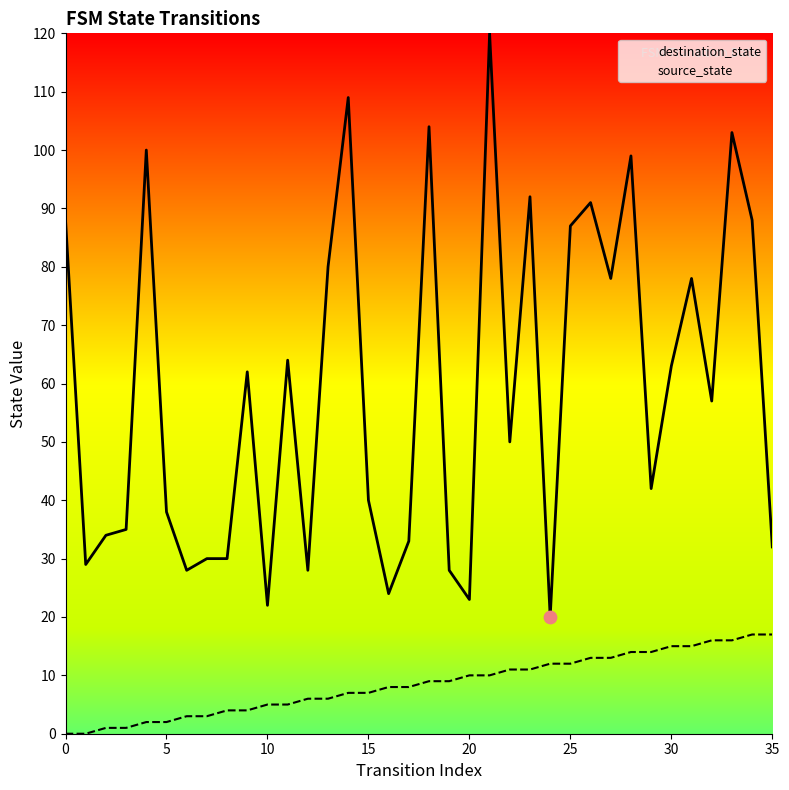

Which series reaches the minimum Y coordinate?

source_state